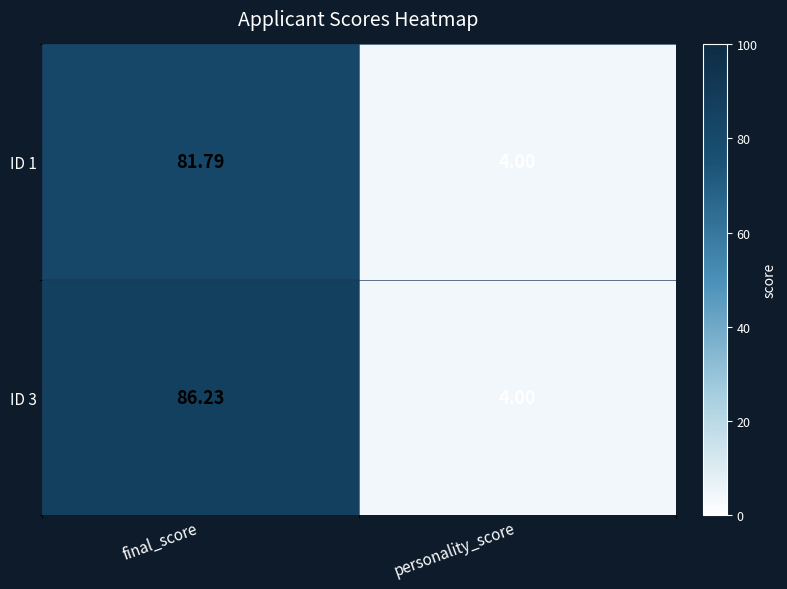

At which label does ID 3 first exceed 86?

final_score